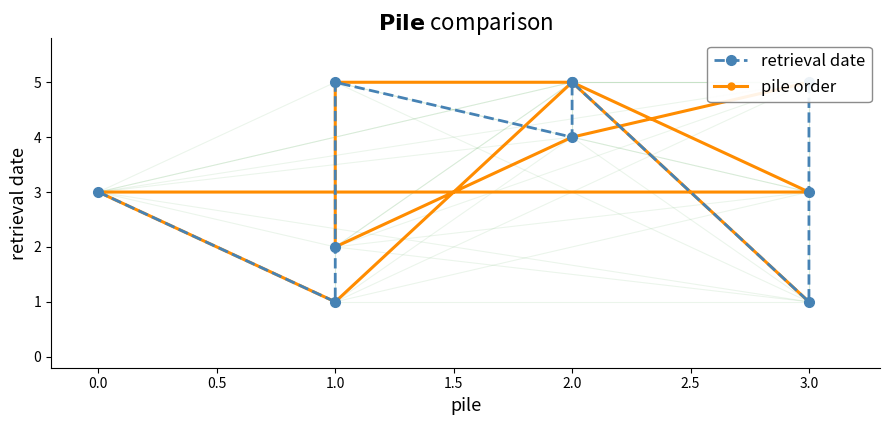

The retrieval date series shows 2 at 1.0. True or false?

True